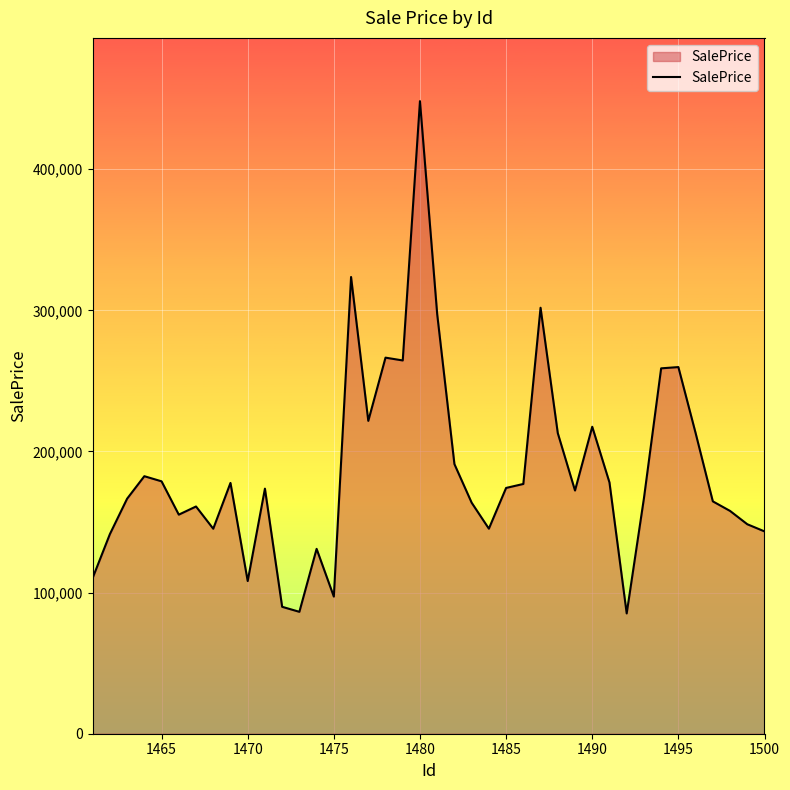

How many series are shown in this chart?

1